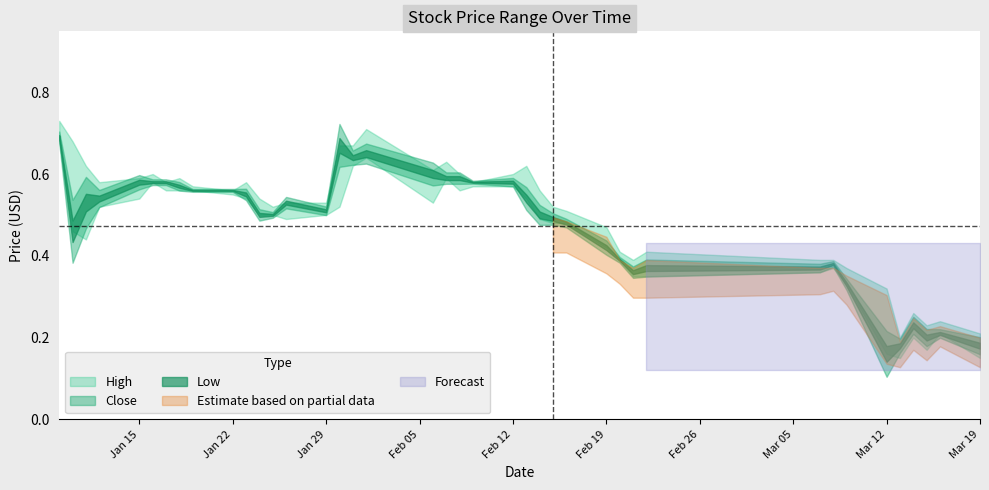

What is the minimum value for Low?

0.1